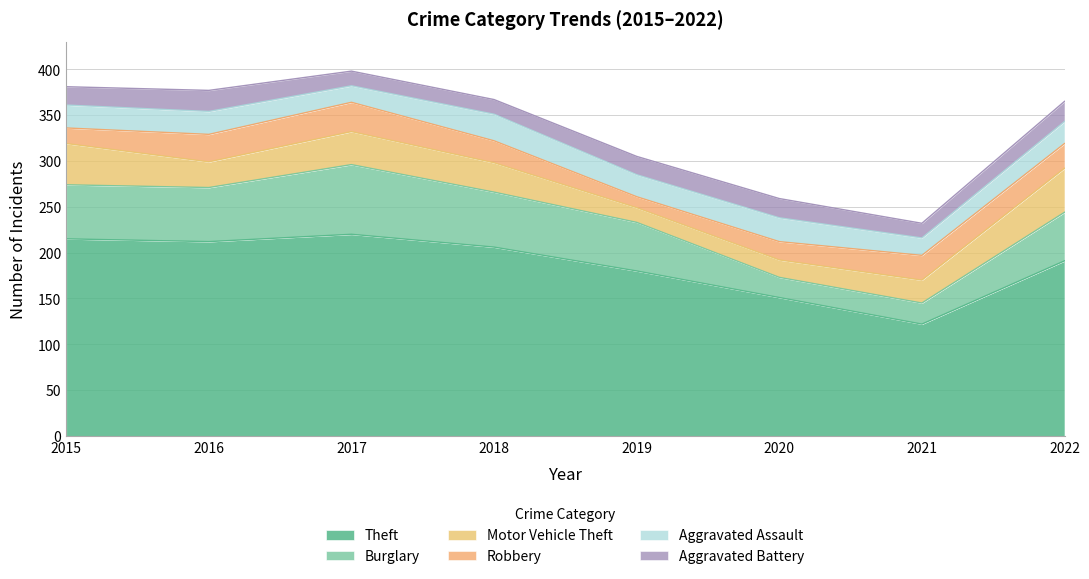

Is it true that Aggravated Battery equals 16 at 2021?

True